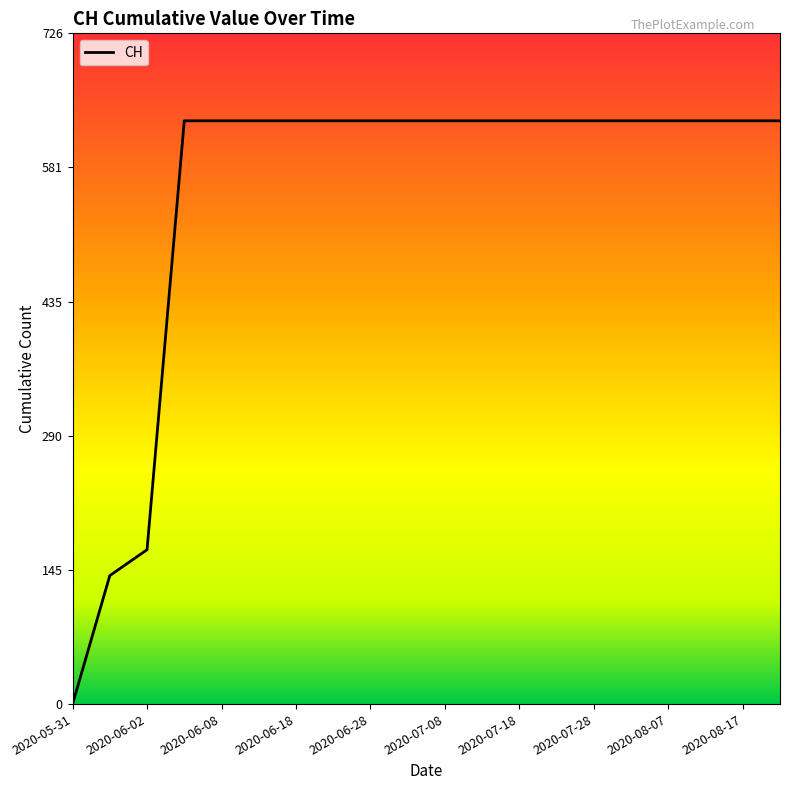

How many lines are shown in the chart?

1